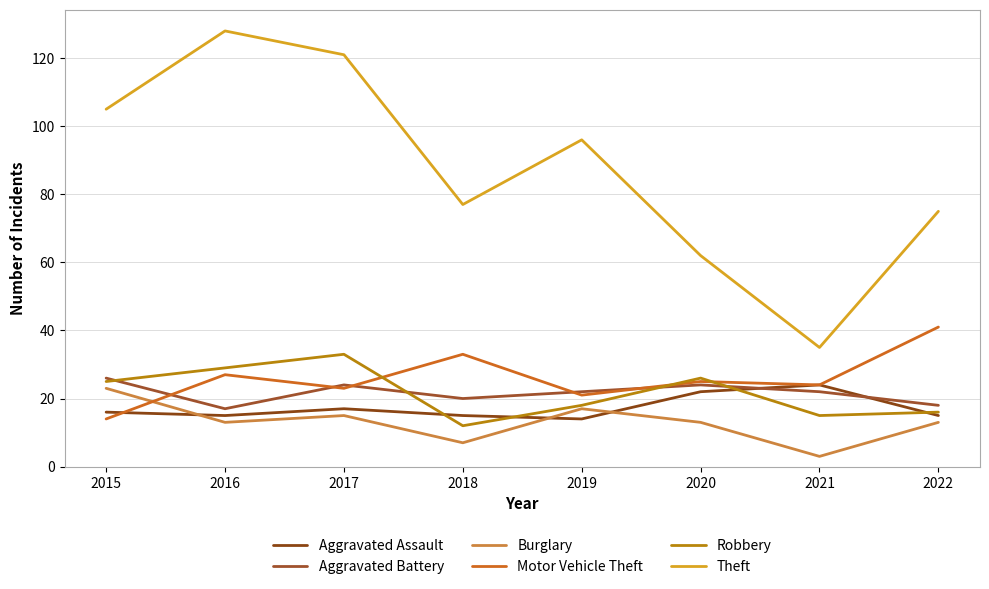

True or false: Burglary and Theft intersect in this chart.

False